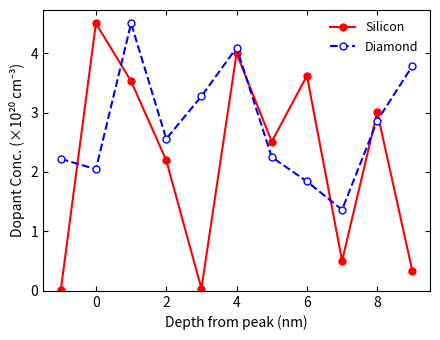

True or false: Silicon and Diamond cross at least once.

True